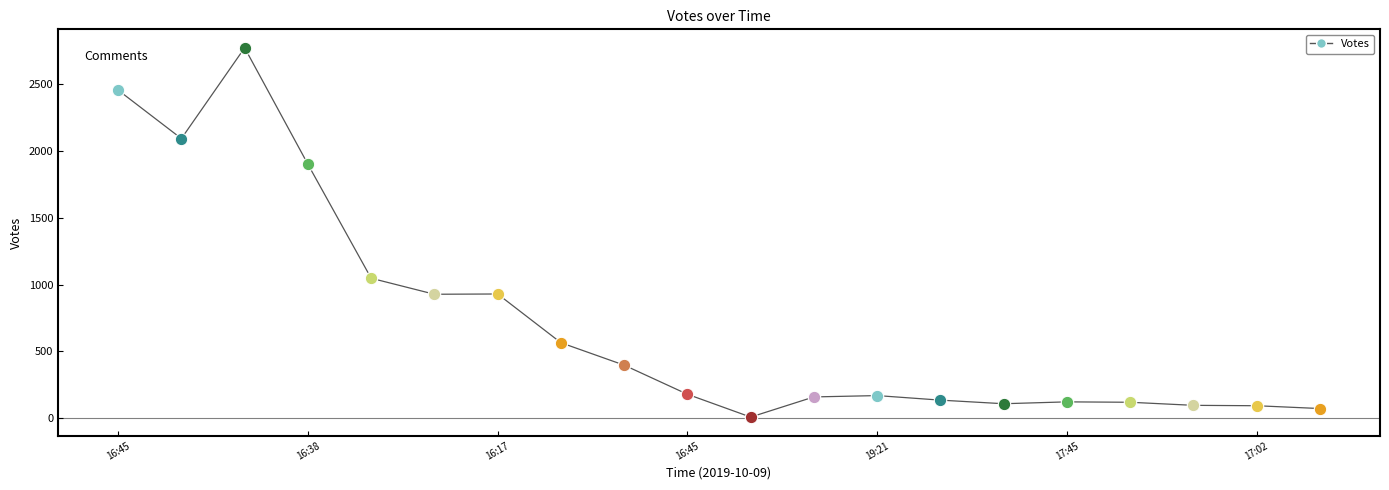

What is the difference between the maximum and minimum values?

2766